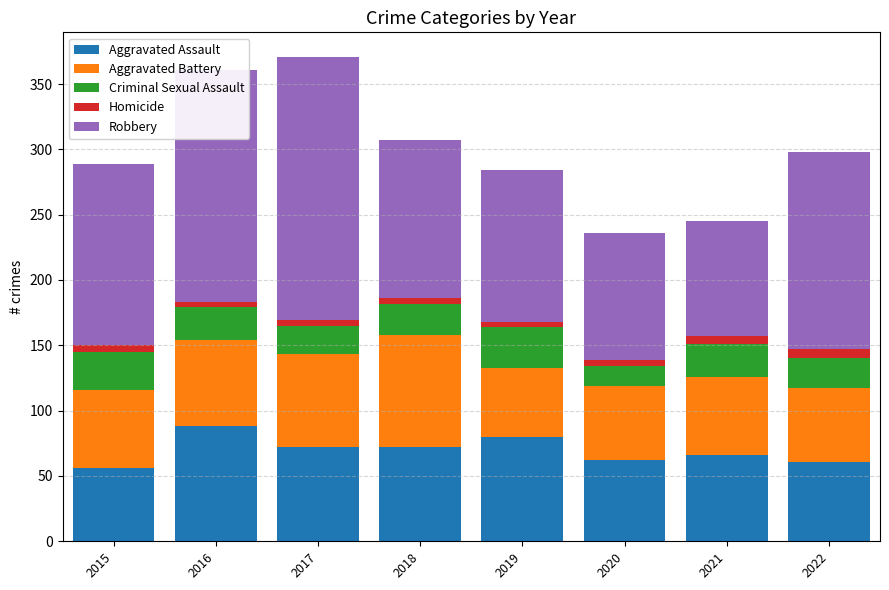

How many bars are there in total?

8